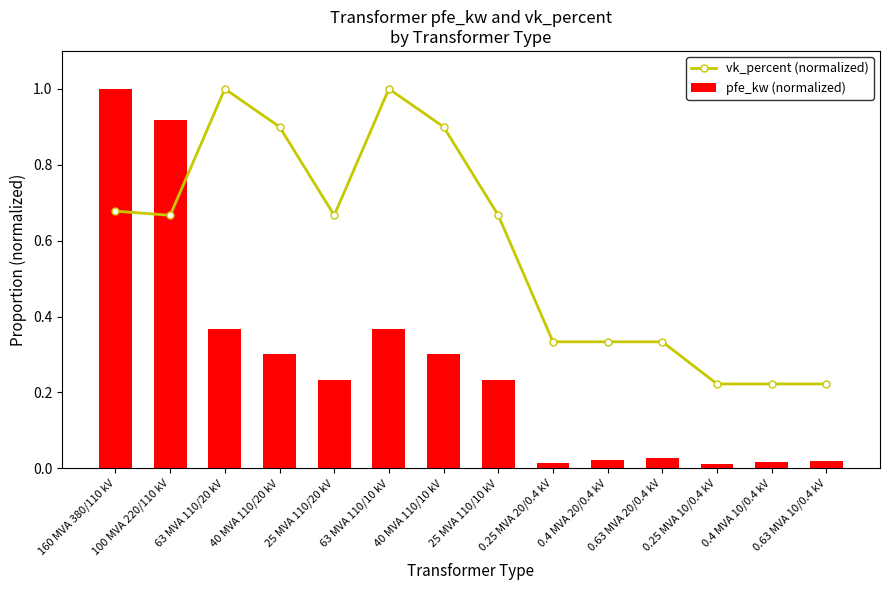

The value of pfe_kw (normalized) at 0.25 MVA 20/0.4 kV is 0.0. True or false?

True